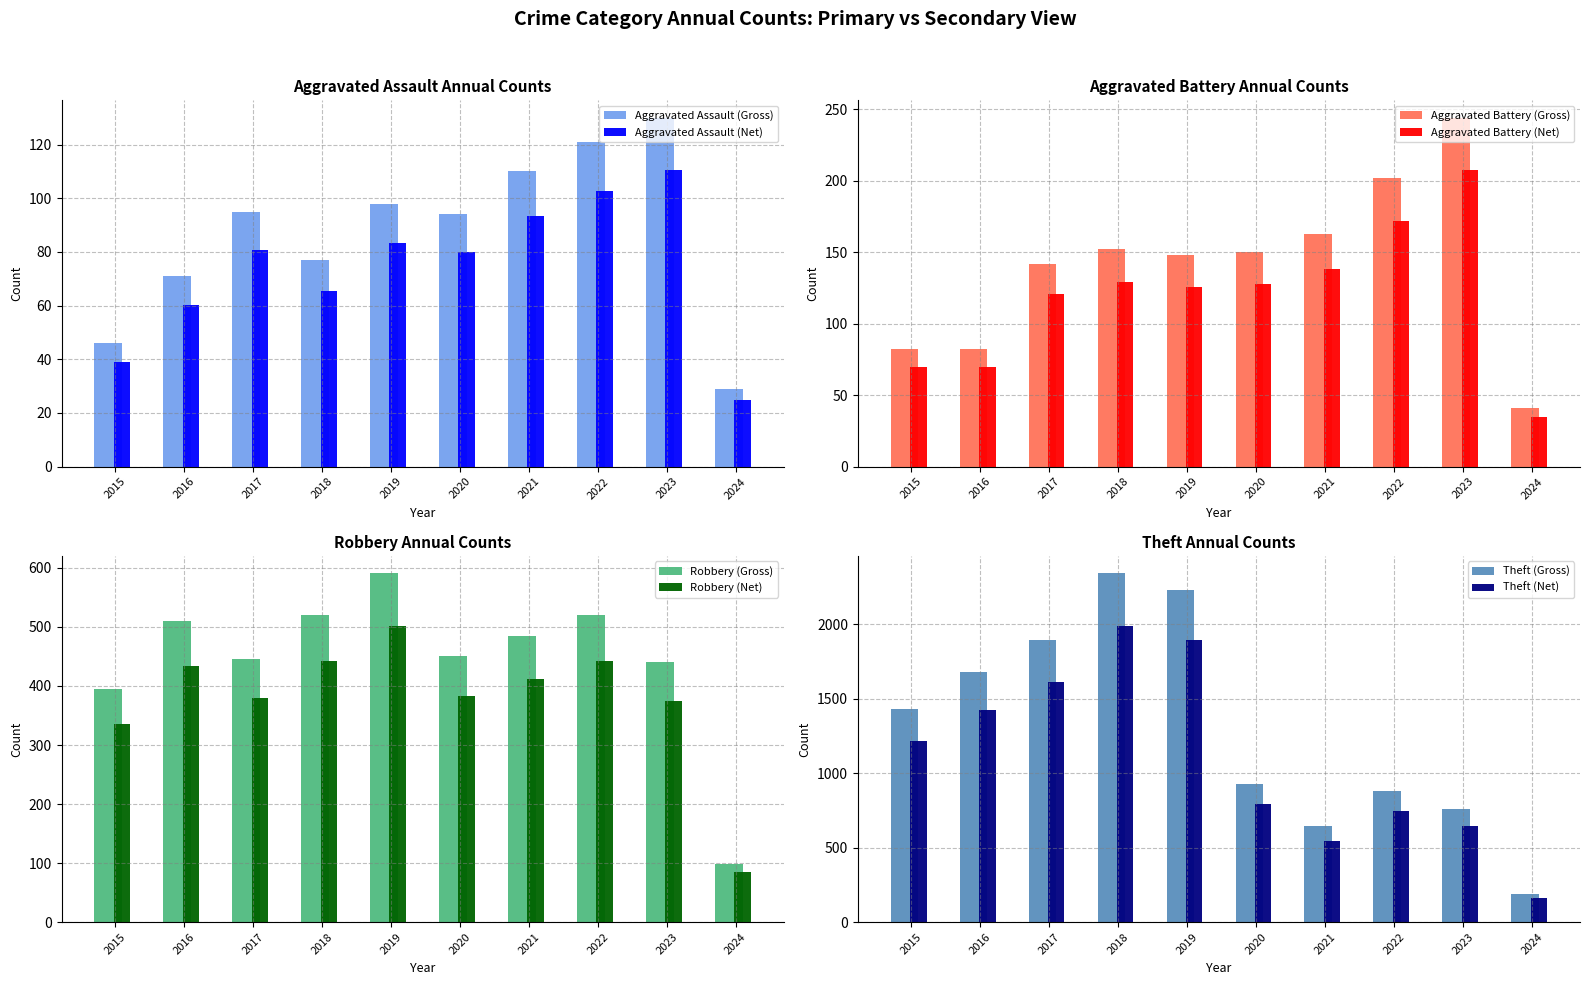

Which category has the highest value in the Aggravated Battery series?

2023